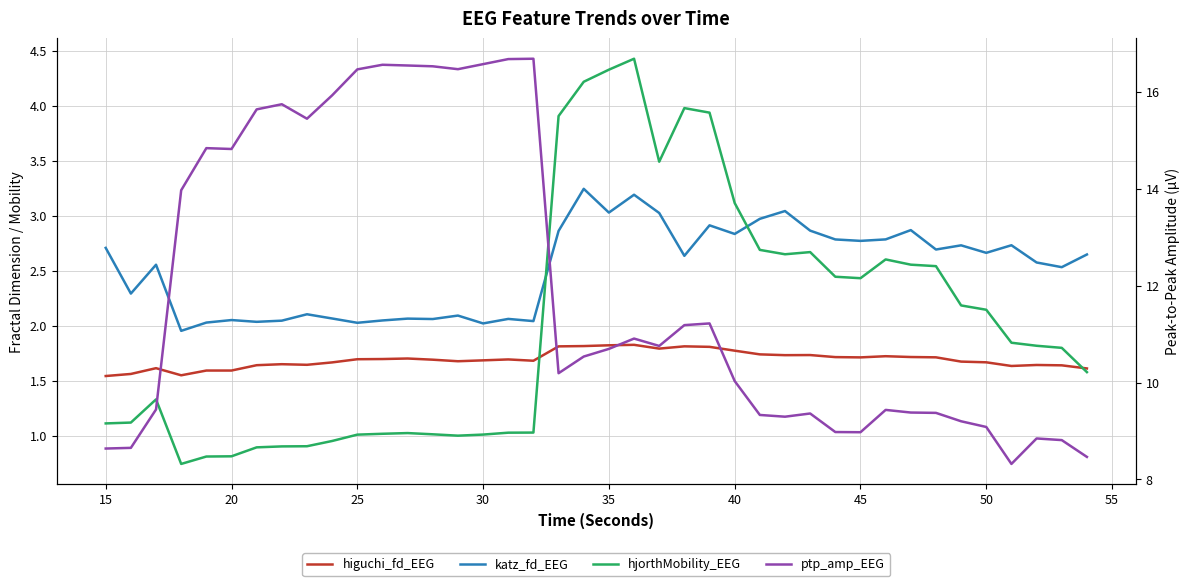

Reading right to left, transcribe all the data shown in this chart.

higuchi_fd_EEG: 1.6	1.6	1.6	1.6	1.7	1.7	1.7	1.7	1.7	1.7	1.7	1.7	1.7	1.7	1.8	1.8	1.8	1.8	1.8	1.8	1.8	1.8	1.7	1.7	1.7	1.7	1.7	1.7	1.7	1.7	1.7	1.6	1.7	1.6	1.6	1.6	1.5	1.6	1.6	1.5
katz_fd_EEG: 2.6	2.5	2.6	2.7	2.7	2.7	2.7	2.9	2.8	2.8	2.8	2.9	3.0	3.0	2.8	2.9	2.6	3.0	3.2	3.0	3.2	2.9	2.0	2.1	2.0	2.1	2.1	2.1	2.0	2.0	2.1	2.1	2.0	2.0	2.1	2.0	2.0	2.6	2.3	2.7
hjorthMobility_EEG: 1.6	1.8	1.8	1.8	2.1	2.2	2.5	2.6	2.6	2.4	2.4	2.7	2.6	2.7	3.1	3.9	4.0	3.5	4.4	4.3	4.2	3.9	1.0	1.0	1.0	1.0	1.0	1.0	1.0	1.0	1.0	0.9	0.9	0.9	0.8	0.8	0.7	1.3	1.1	1.1
ptp_amp_EEG: 8.5	8.8	8.8	8.3	9.1	9.2	9.4	9.4	9.4	9.0	9.0	9.4	9.3	9.3	10.0	11.2	11.2	10.8	10.9	10.7	10.5	10.2	16.7	16.7	16.6	16.5	16.5	16.5	16.6	16.5	15.9	15.4	15.7	15.6	14.8	14.8	14.0	9.4	8.7	8.6